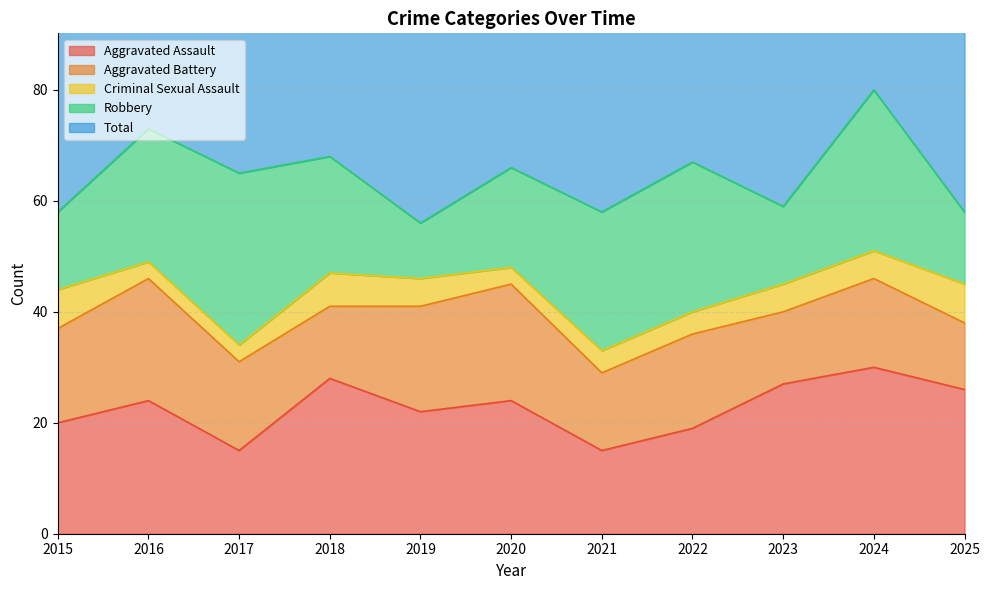

What is the difference between the maximum and minimum values in the Robbery series?

21